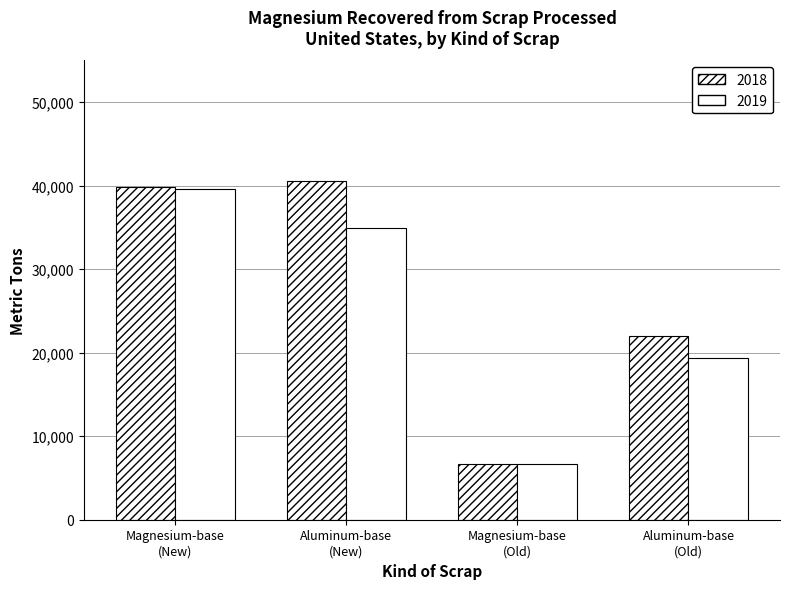

What position from the right is Aluminum-base
(New)?

3